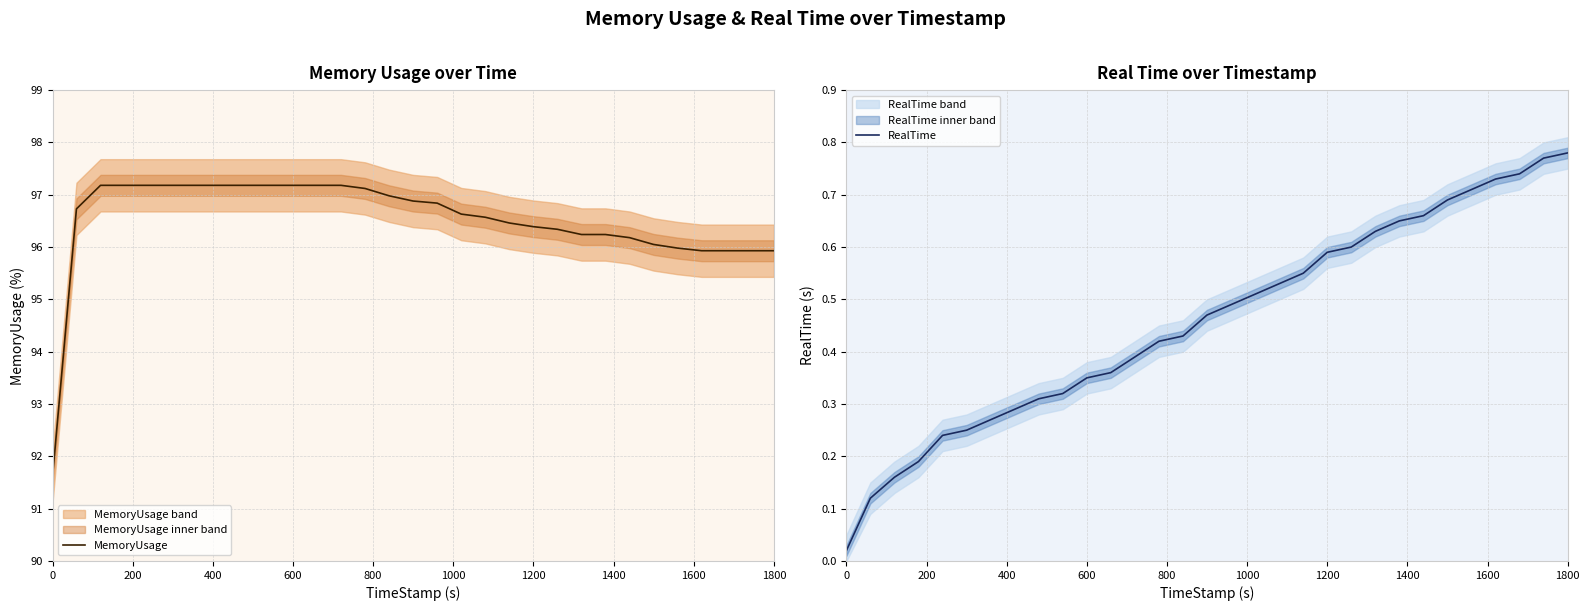

True or false: RealTime and MemoryUsage cross at least once.

False